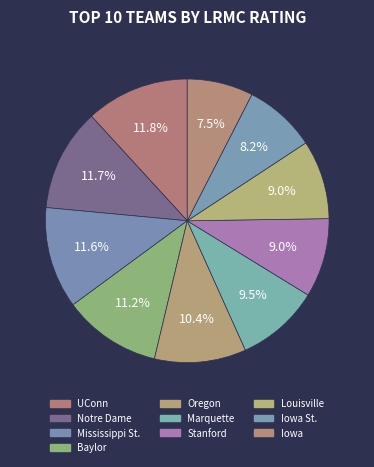

Does any single category account for the majority?

No